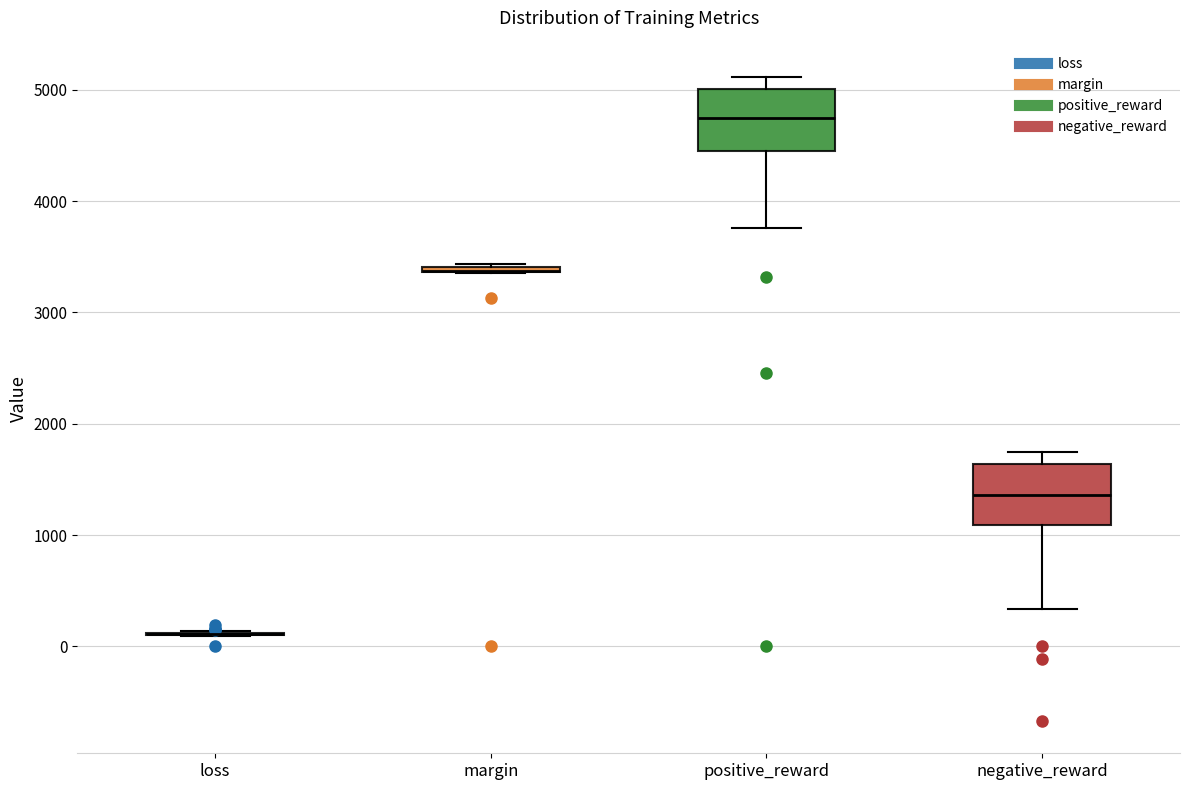

Reading left to right, transcribe this box plot: for each box, give where its median line is, the range the box spans, and where its two whiskers end, as read against the y-axis. The values are not printed on the chart, so give them approximately, as read against the axis.

loss: box collapsed to a line at 100, whiskers 100 to 100
margin: box collapsed to a line at 3400, whiskers 3400 to 3400
positive_reward: median 4800, box 4500 to 5000, whiskers 3800 to 5100
negative_reward: median 1400, box 1100 to 1600, whiskers 300 to 1700